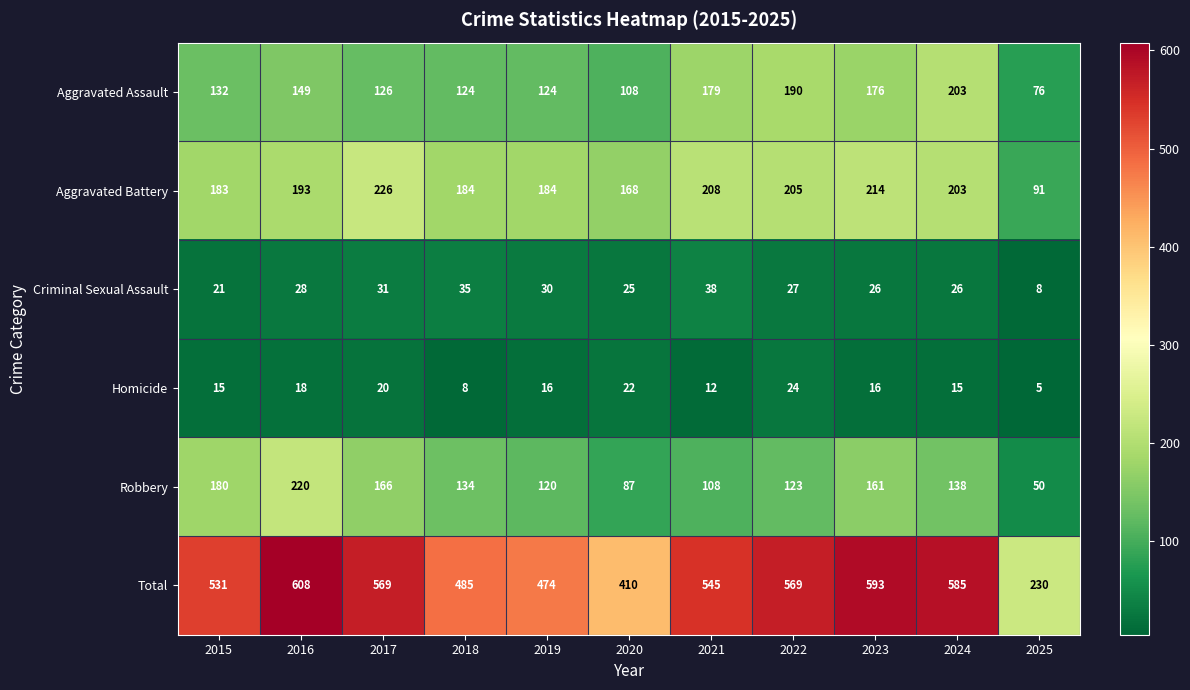

How many categories are shown in the chart?

11